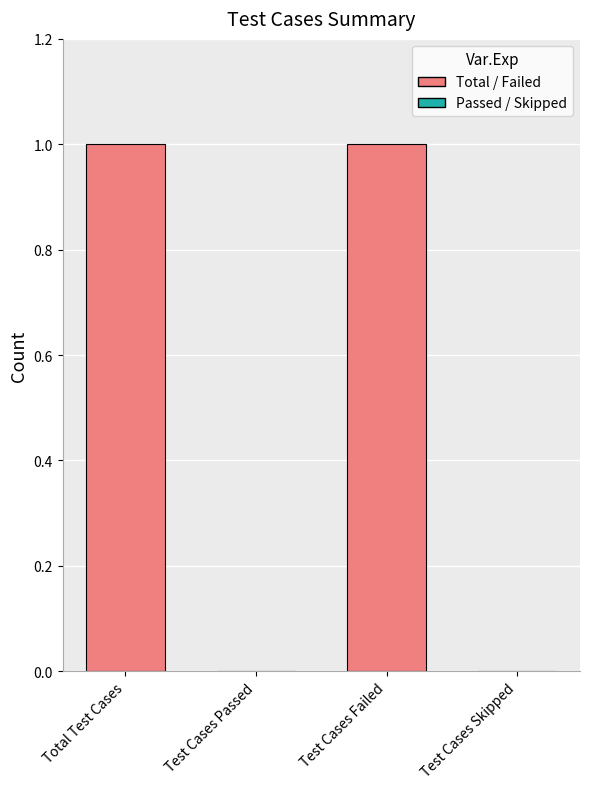

Reading left to right, transcribe all the data shown in this chart.

Total Test Cases=1	Test Cases Passed=0	Test Cases Failed=1	Test Cases Skipped=0